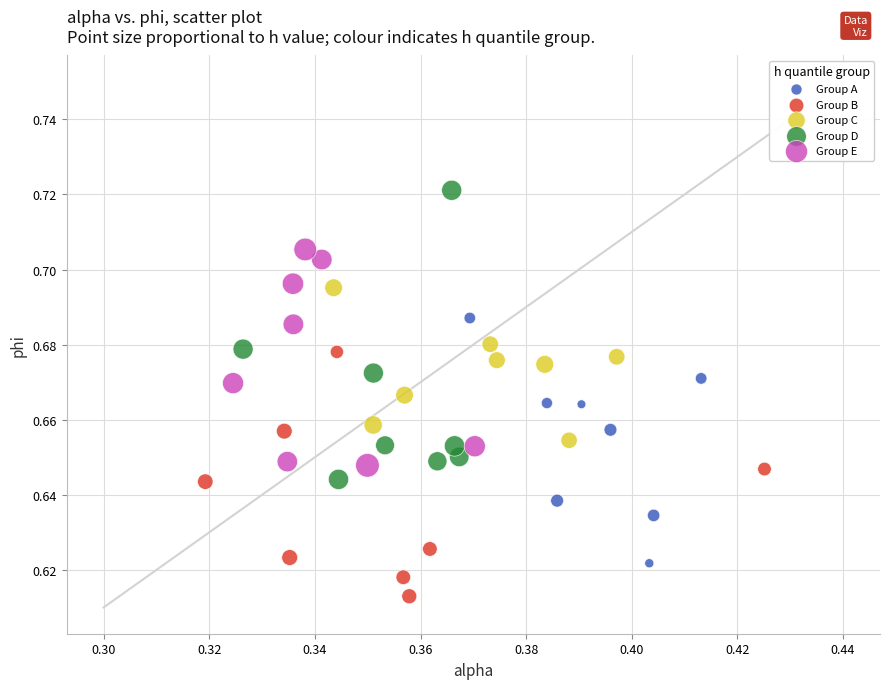

Which series has the largest Y range (max minus min)?

Group D